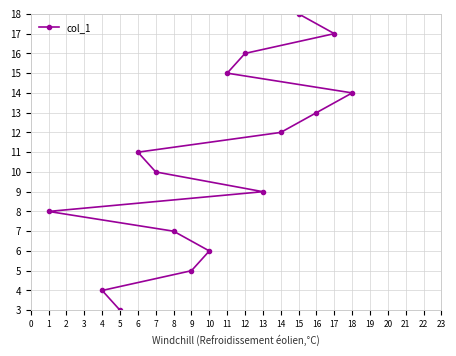

What is the difference between the maximum and minimum values?

17